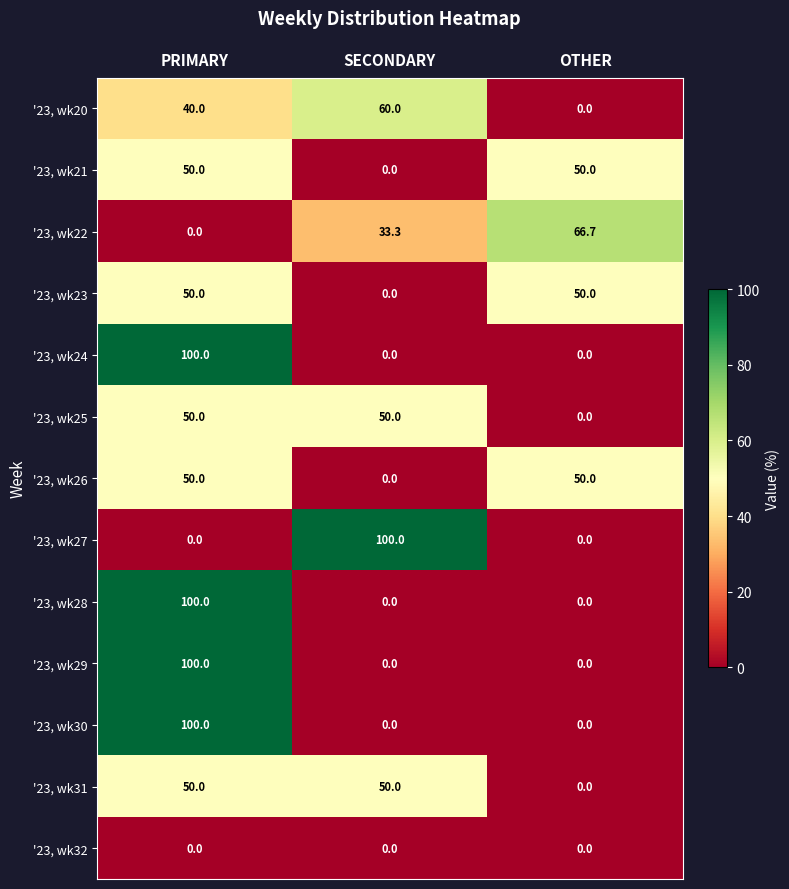

How many data points does each series have?

3